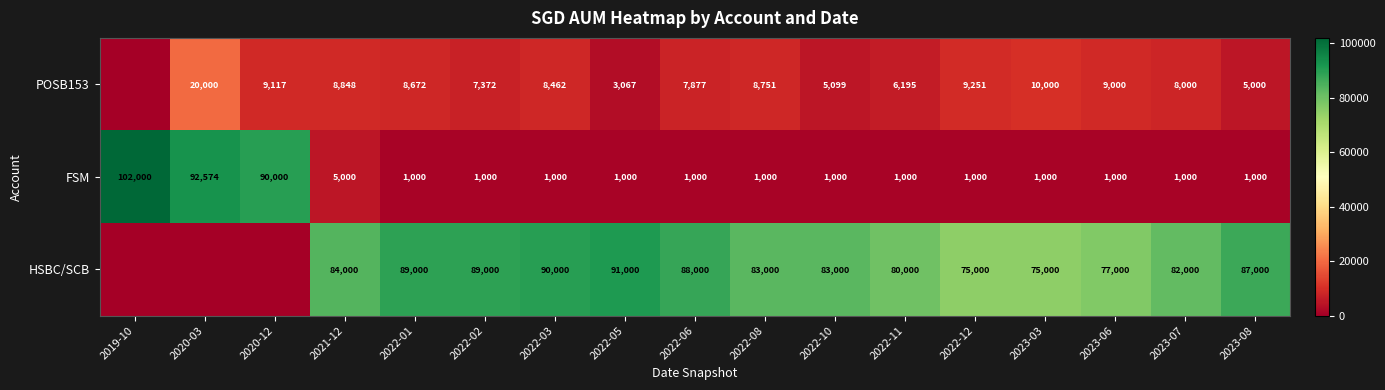

The value of HSBC/SCB at 2023-06 is 77000. True or false?

True